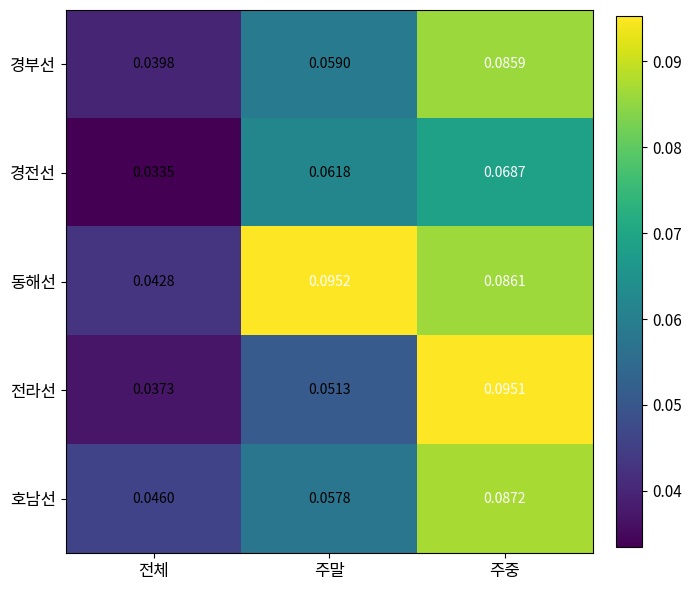

Which series changed the most between 전체 and 주말?

동해선